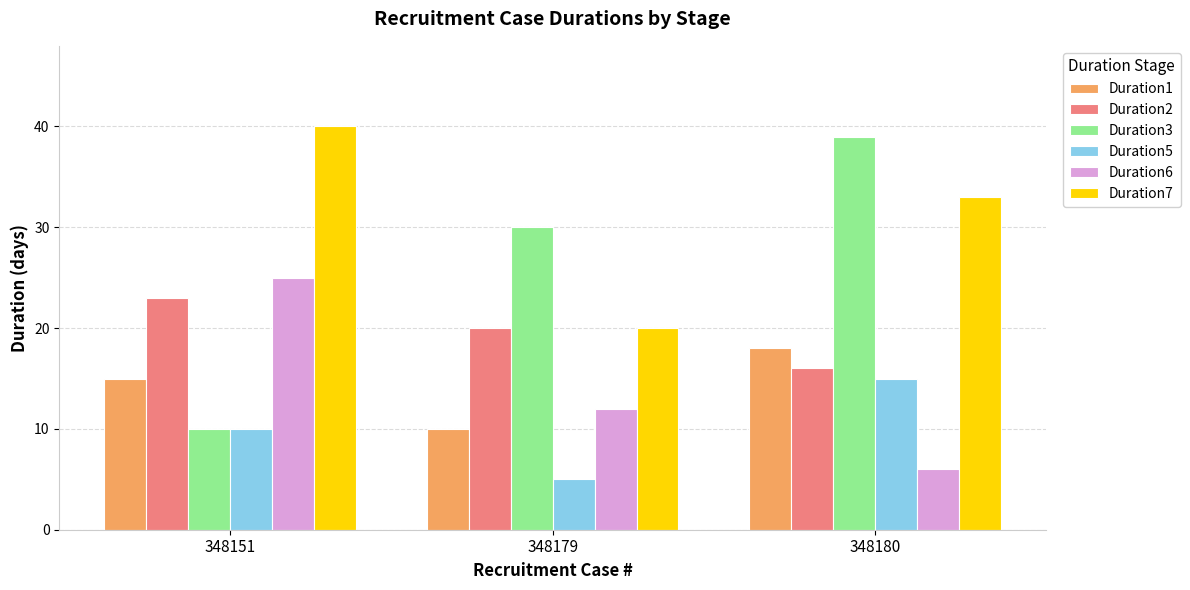

Reading left to right, transcribe all the data shown in this chart.

Duration1: 15	10	18
Duration2: 23	20	16
Duration3: 10	30	39
Duration5: 10	5	15
Duration6: 25	12	6
Duration7: 40	20	33